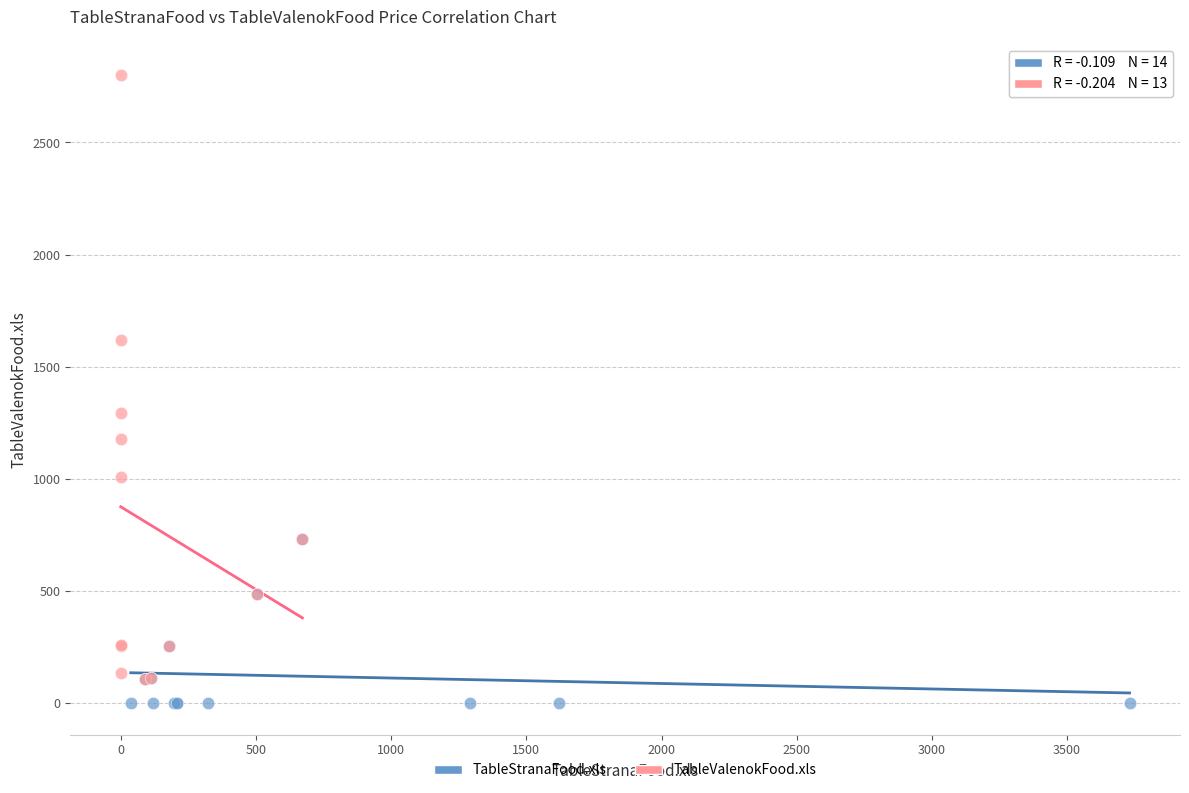

Which series reaches the maximum Y coordinate?

TableValenokFood.xls